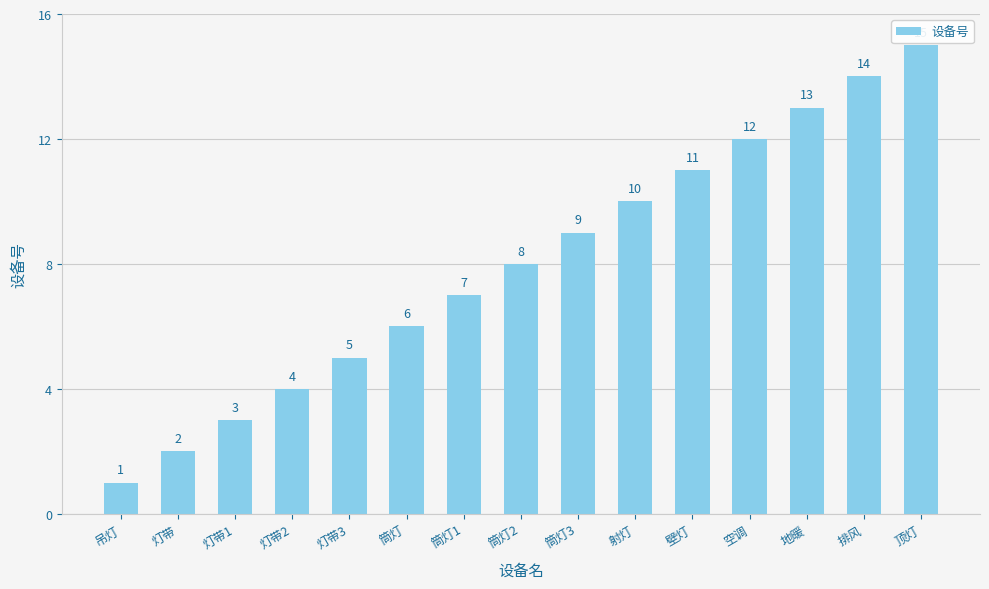

Which category has the lowest value across all series?

吊灯